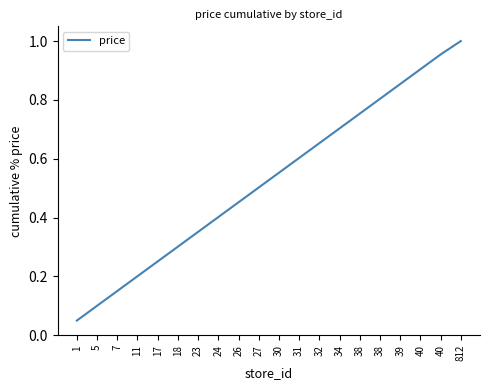

At which label is the value closest to 0?

1